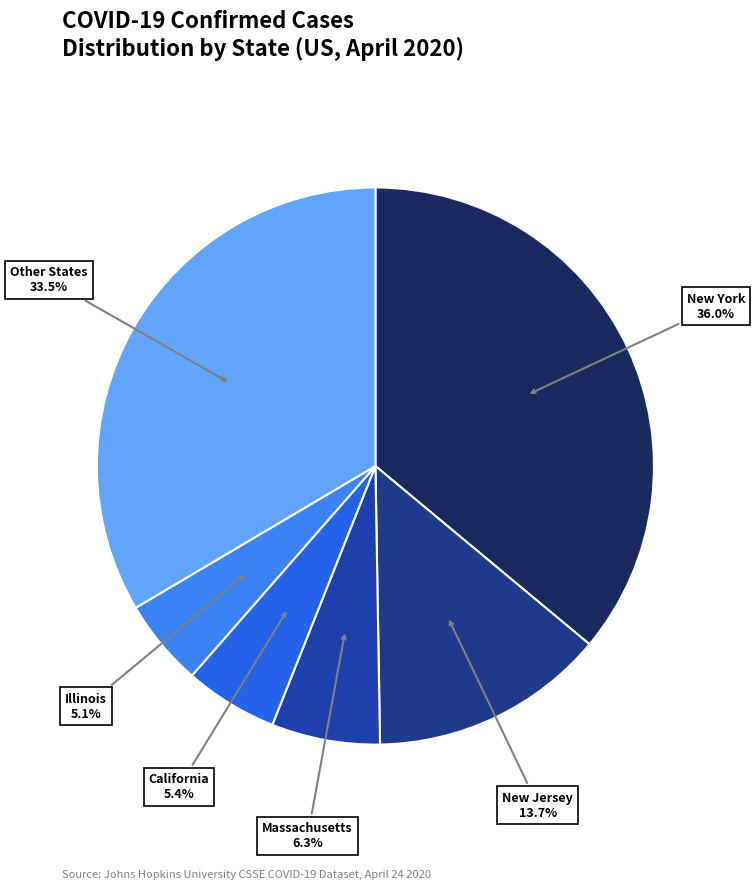

Combined, what portion of the pie is New York and Massachusetts?

42.3%